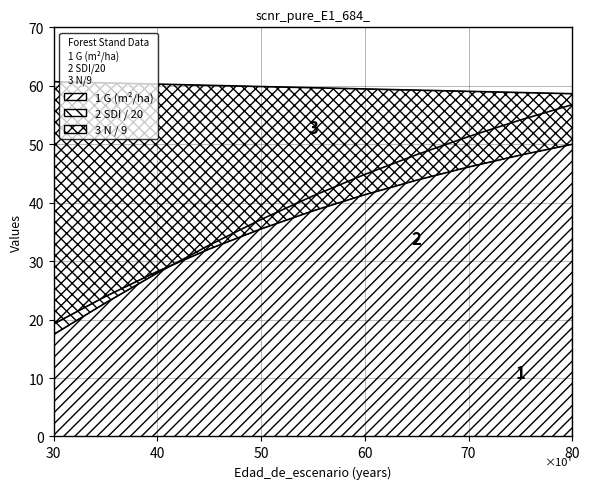

Is it true that SDI equals 21.5 at 65?

False